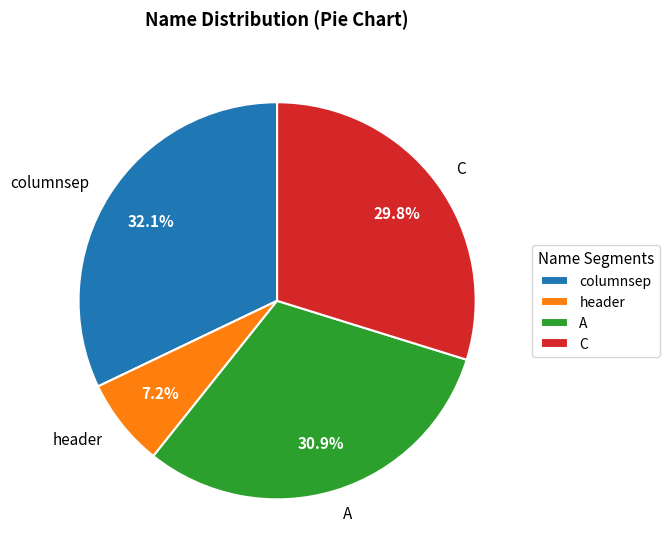

Which has a higher value, columnsep or C?

columnsep